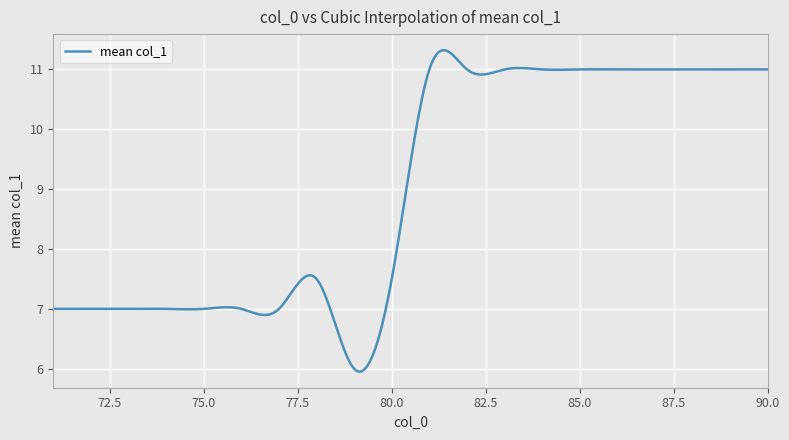

What is the greatest value displayed?

11.3